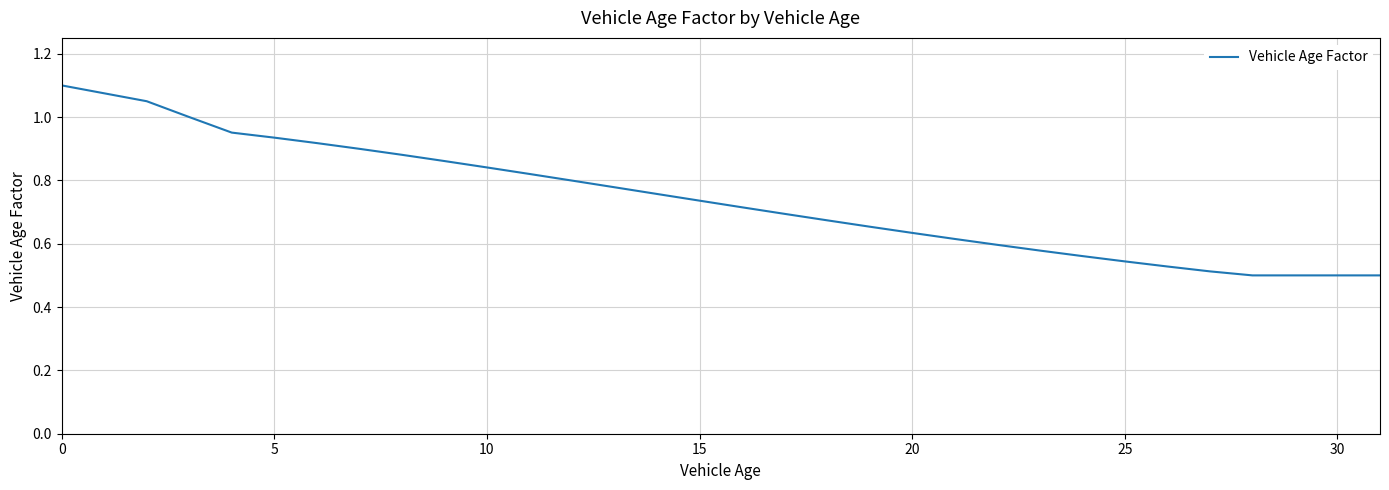

What is the smallest value displayed?

0.5